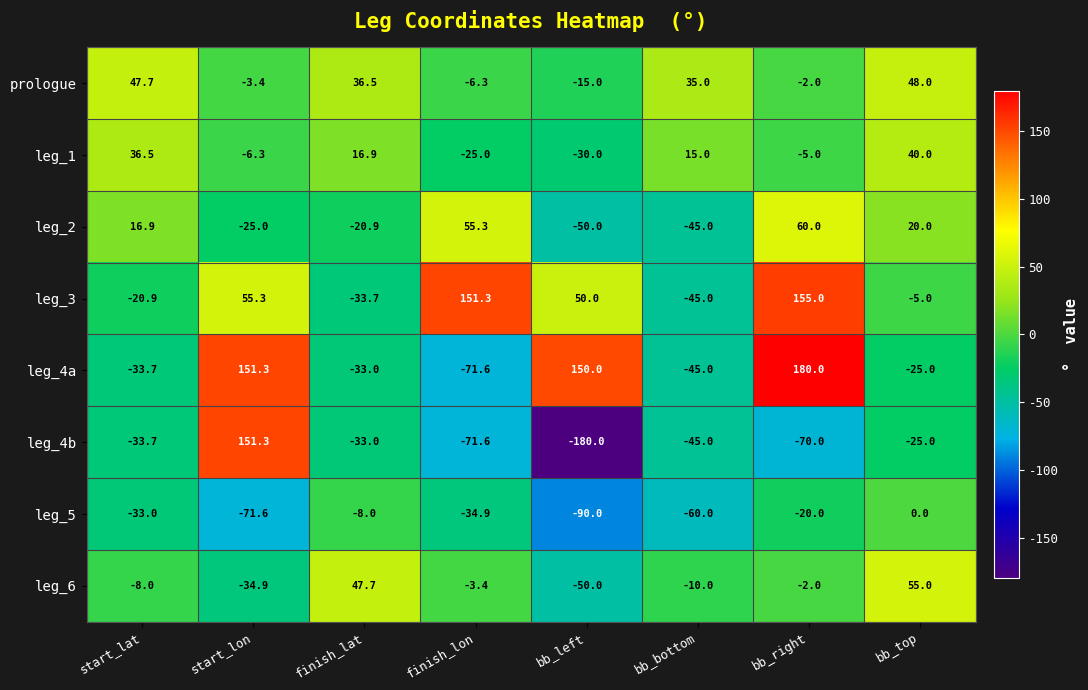

Between start_lat and finish_lat, which series saw the biggest shift?

leg_6